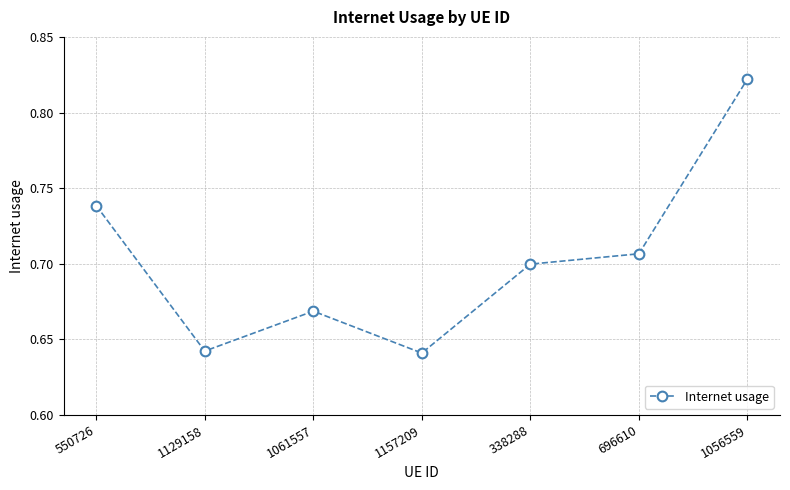

What is the change in value from 1061557 to 1056559?

+0.2